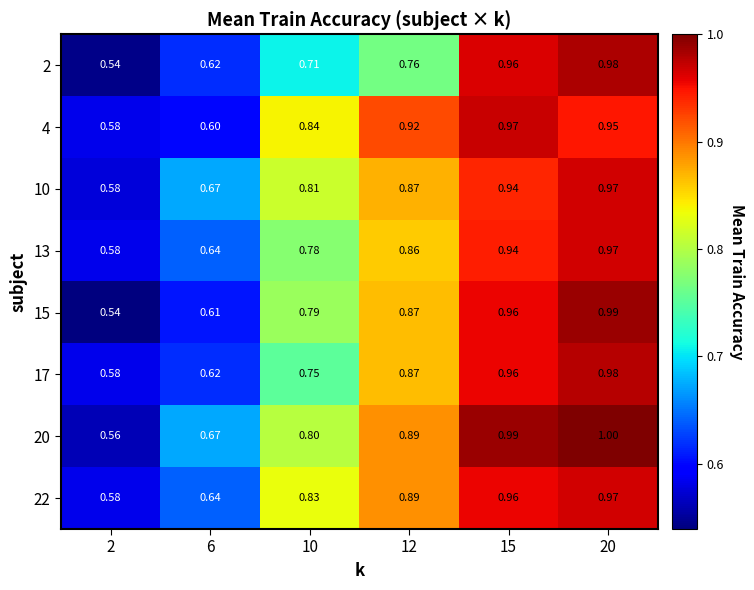

How many data points does each series have?

6